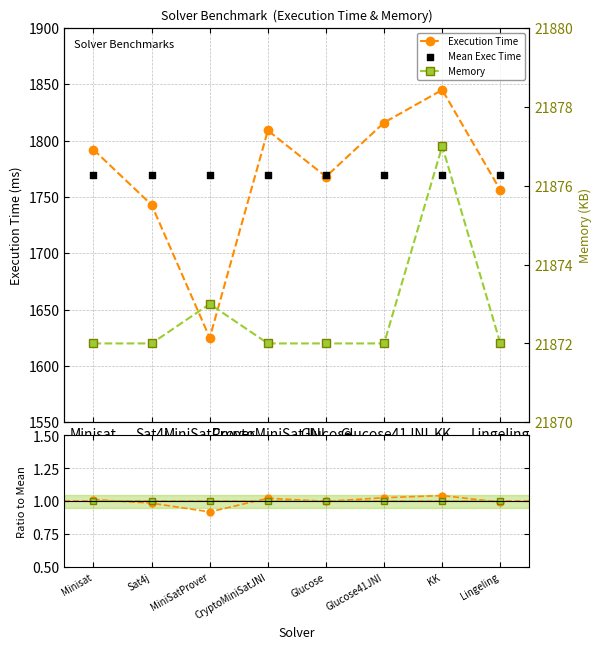

In Execution Time, how many points are lower than both neighbors (excluding endpoints)?

2